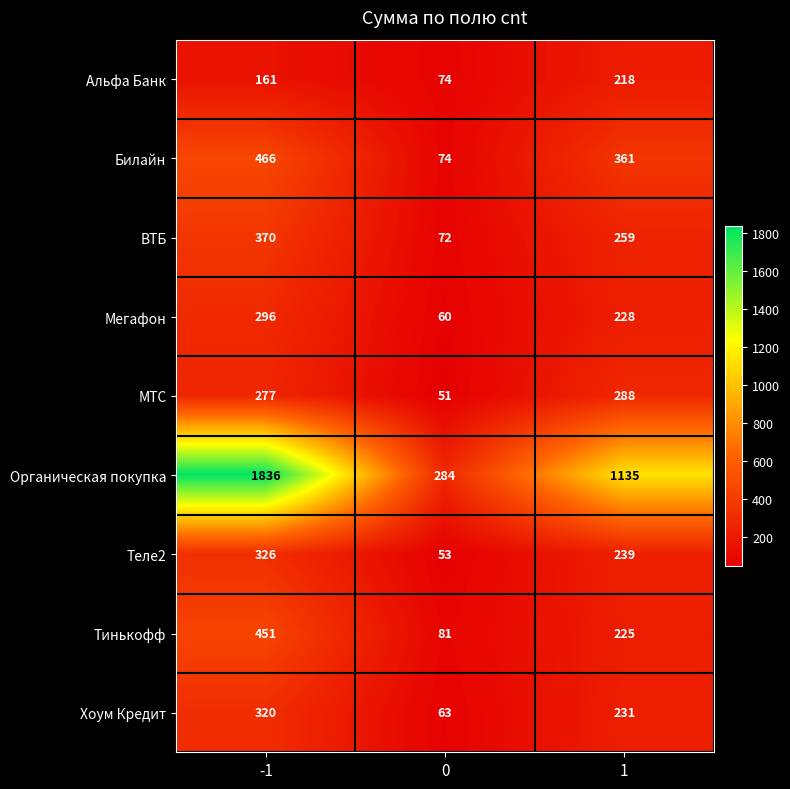

What is the highest value of the Альфа Банк series?

218